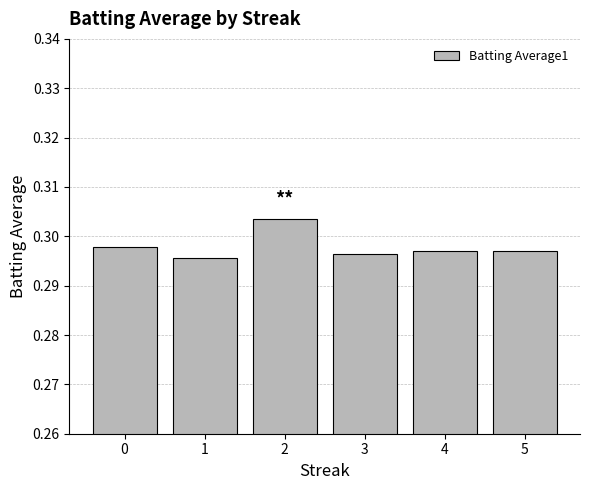

The chart shows a value of 0.1 at 5. True or false?

False